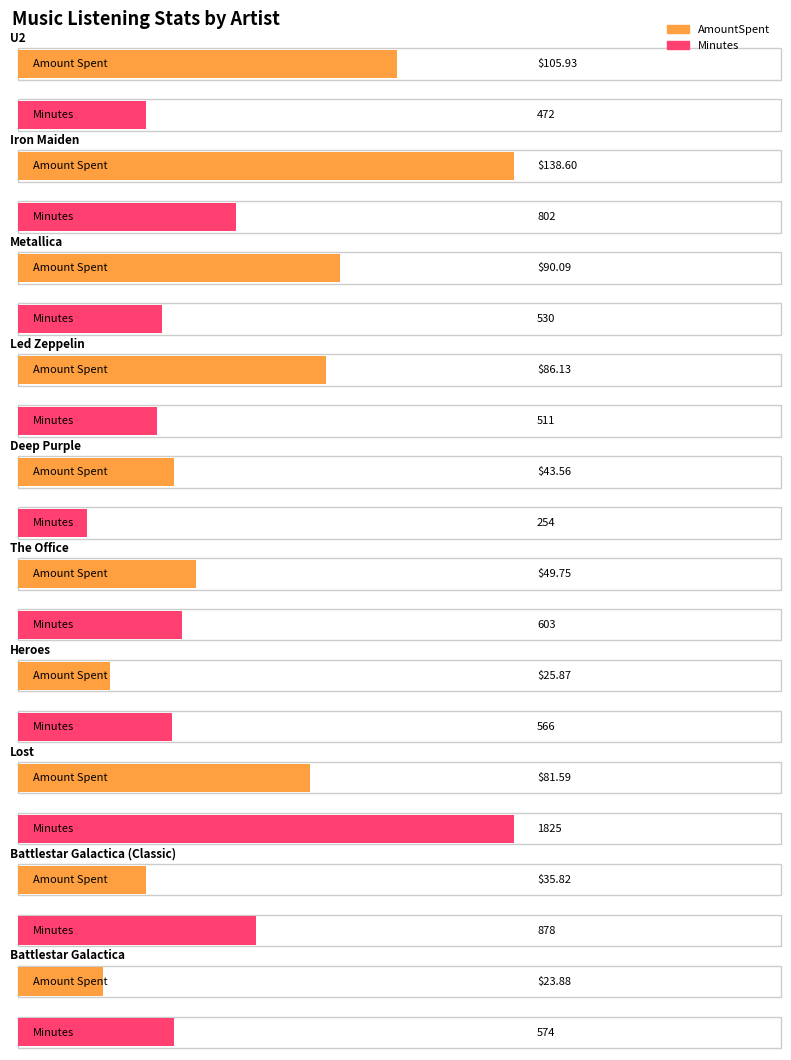

Which has a higher value, Deep Purple or Battlestar Galactica (Classic)?

Deep Purple